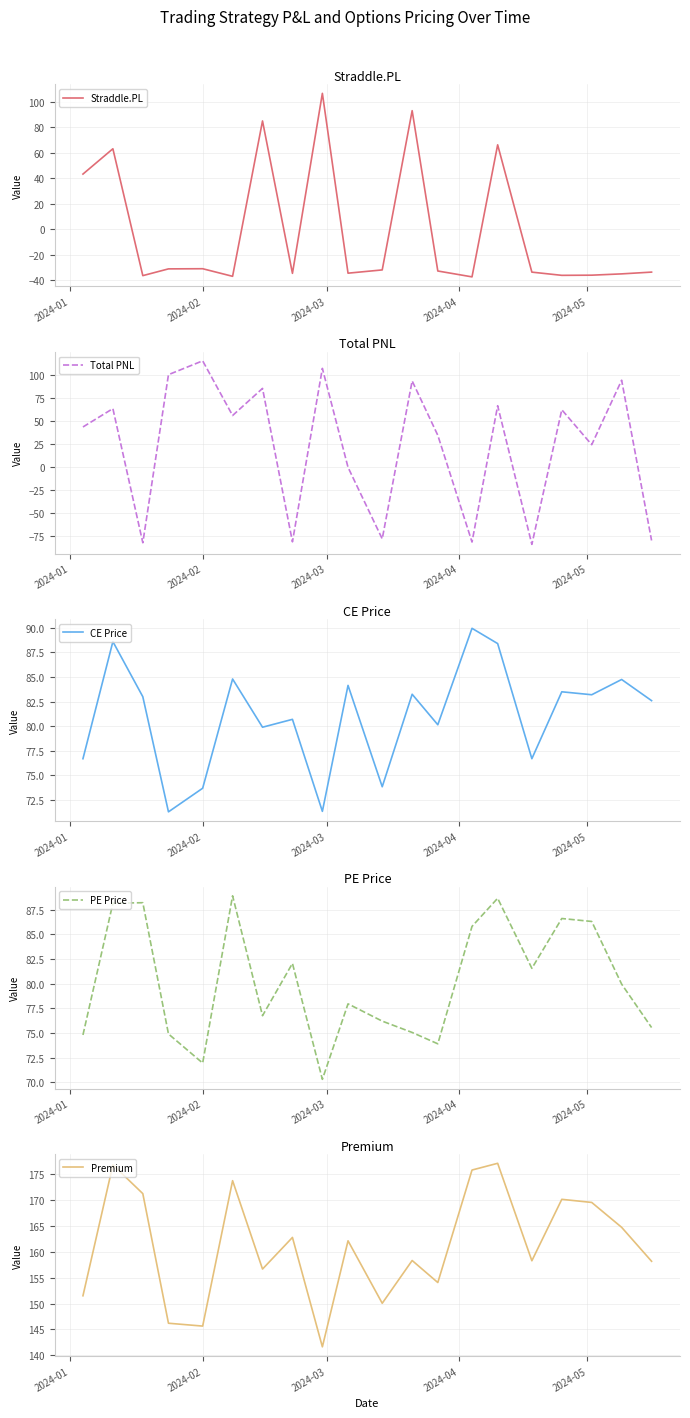

How many values in the CE Price series exceed 83?

9